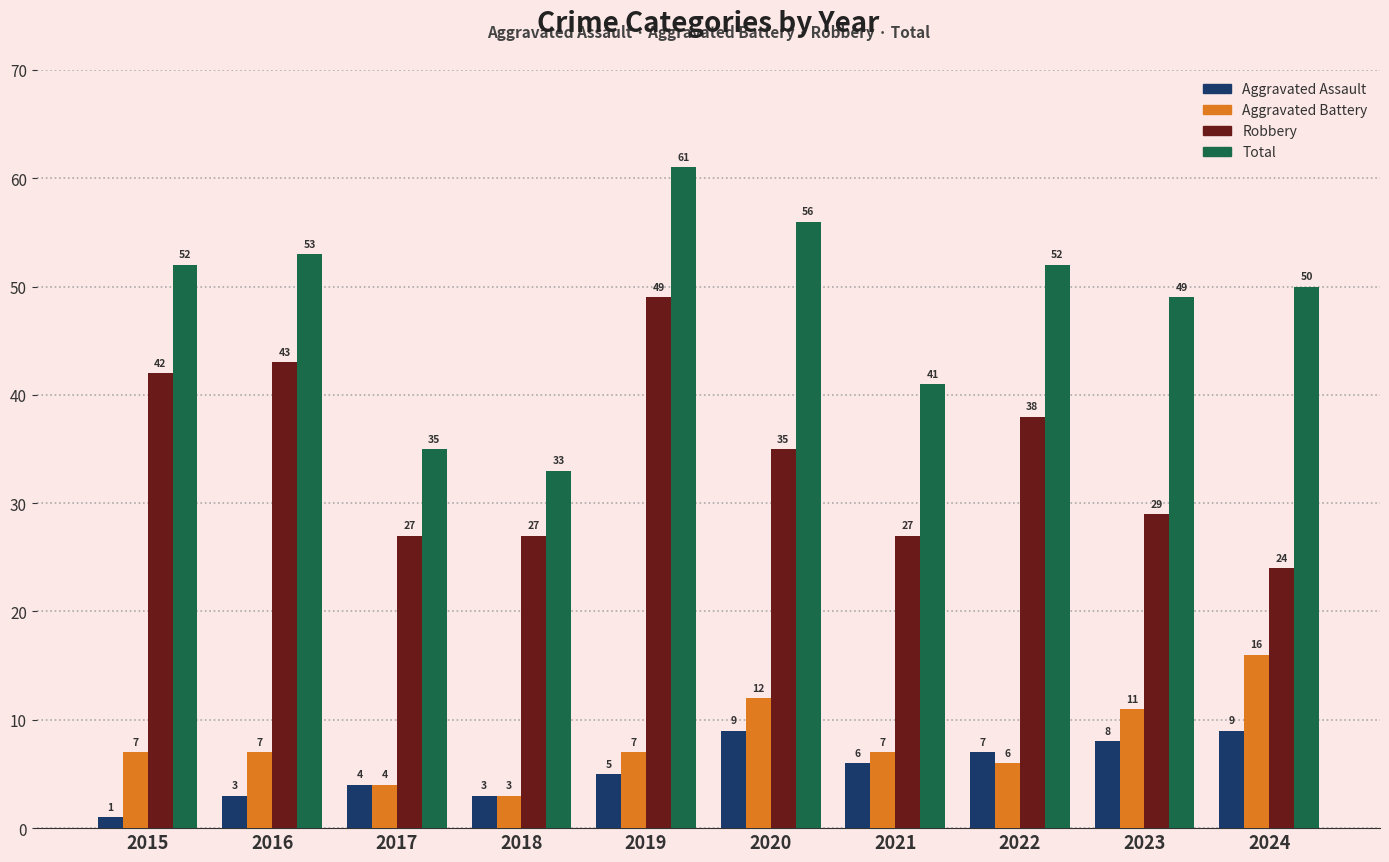

Is it true that Aggravated Assault equals 6 at 2021?

True